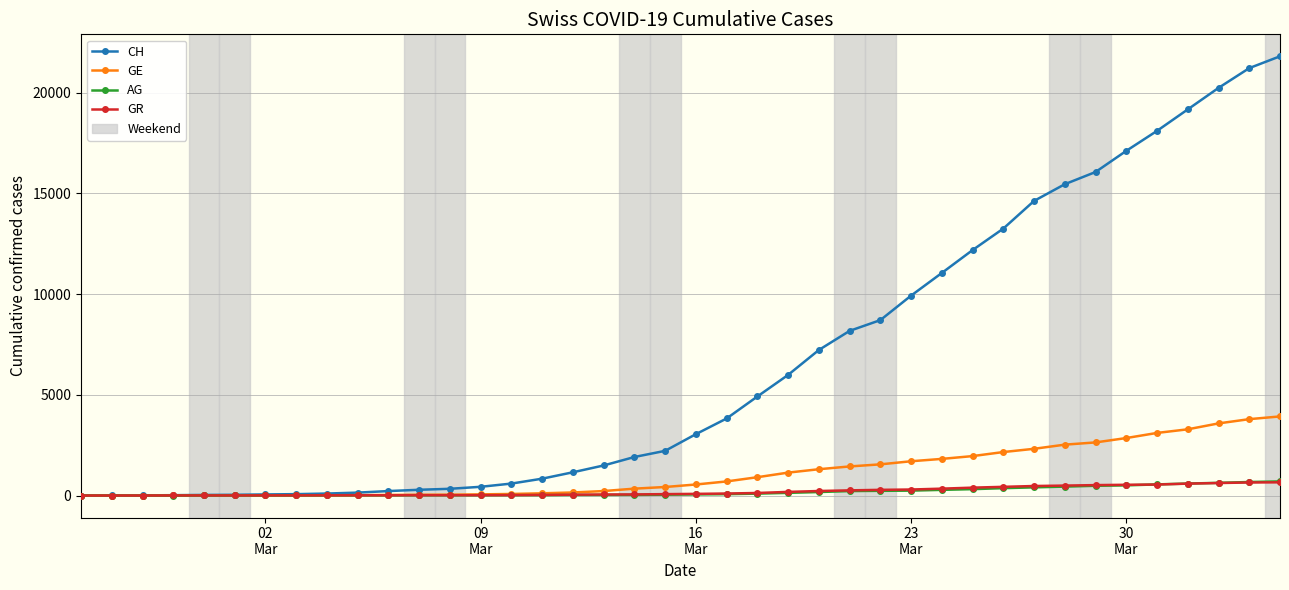

What is the highest value of the AG series?

702